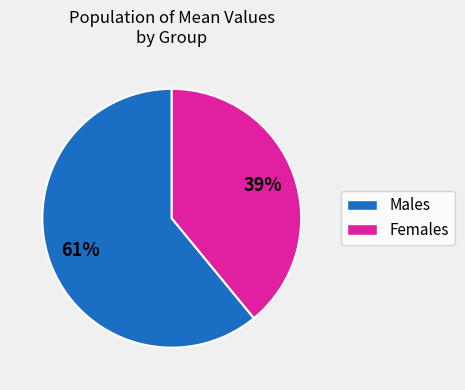

To the nearest percent, what is the difference between the largest and smallest slice percentages?

22%